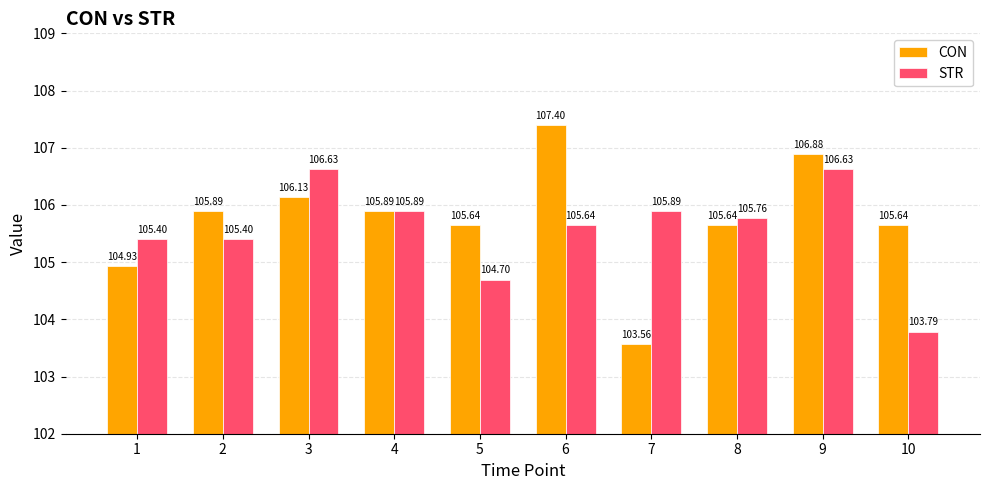

What is the sum of the STR values at 4 and 2?

211.3